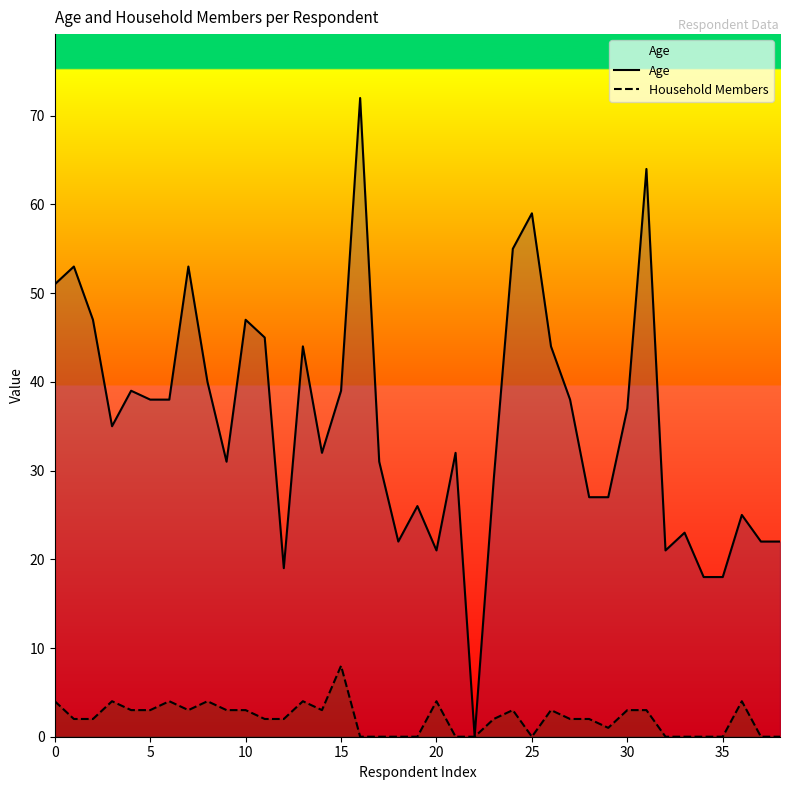

What is the label of the 24th point from the right?

15